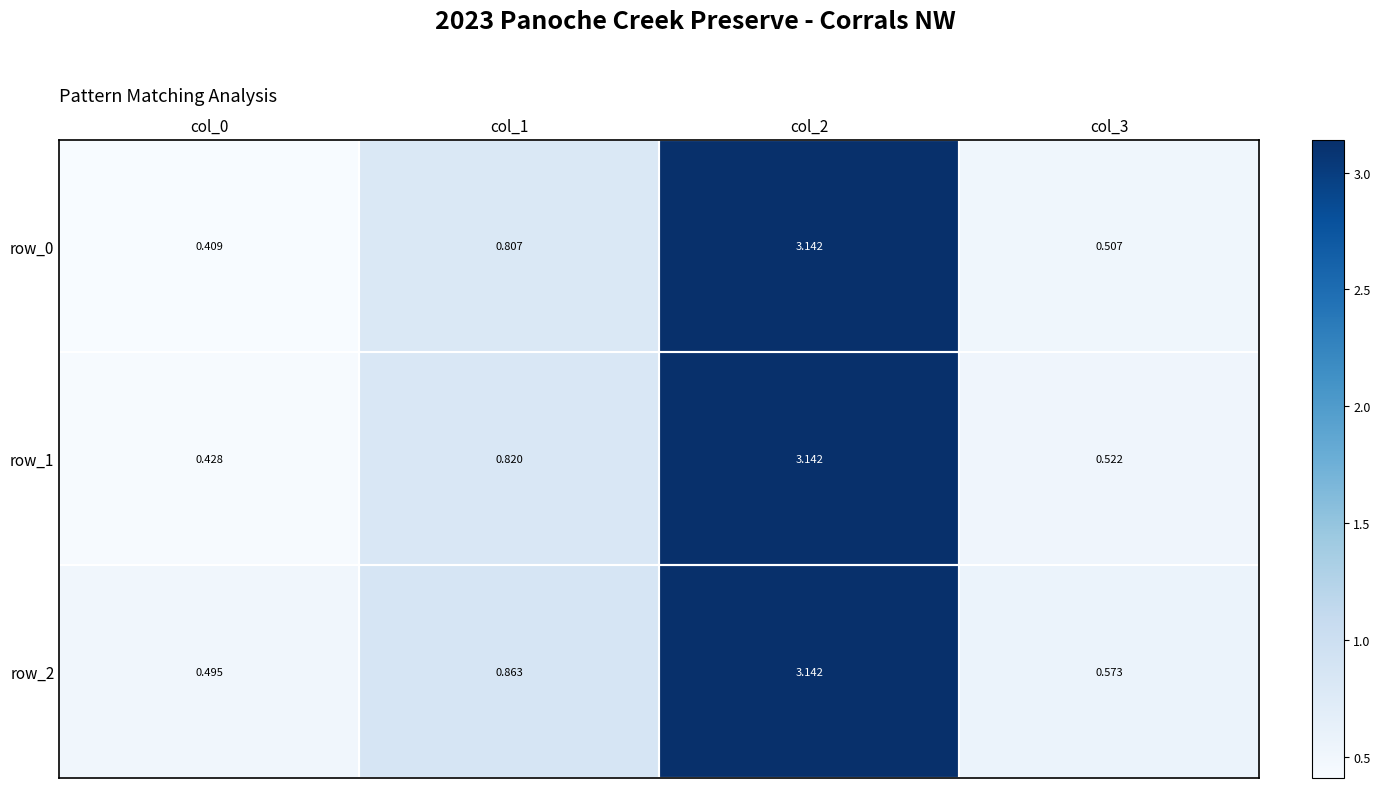

Is the value of row_2 at col_0 greater than the value of row_1 at col_0?

Yes